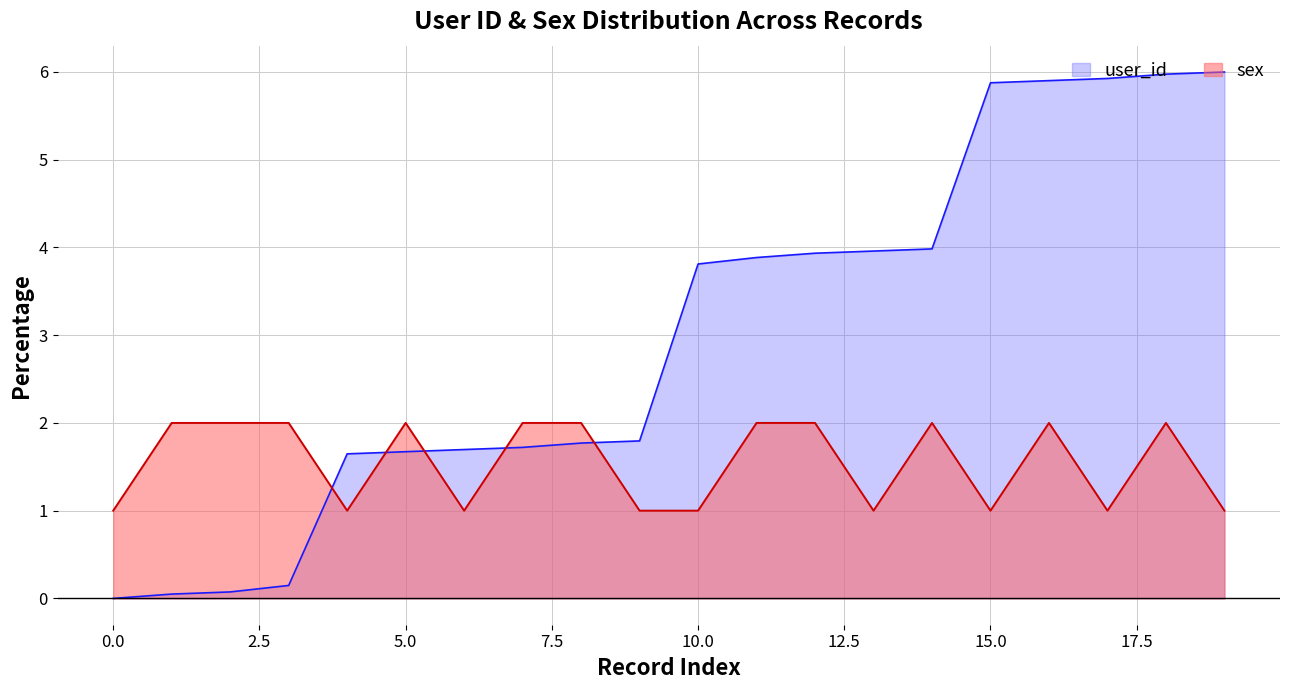

What are all the series names shown in the legend?

user_id, sex